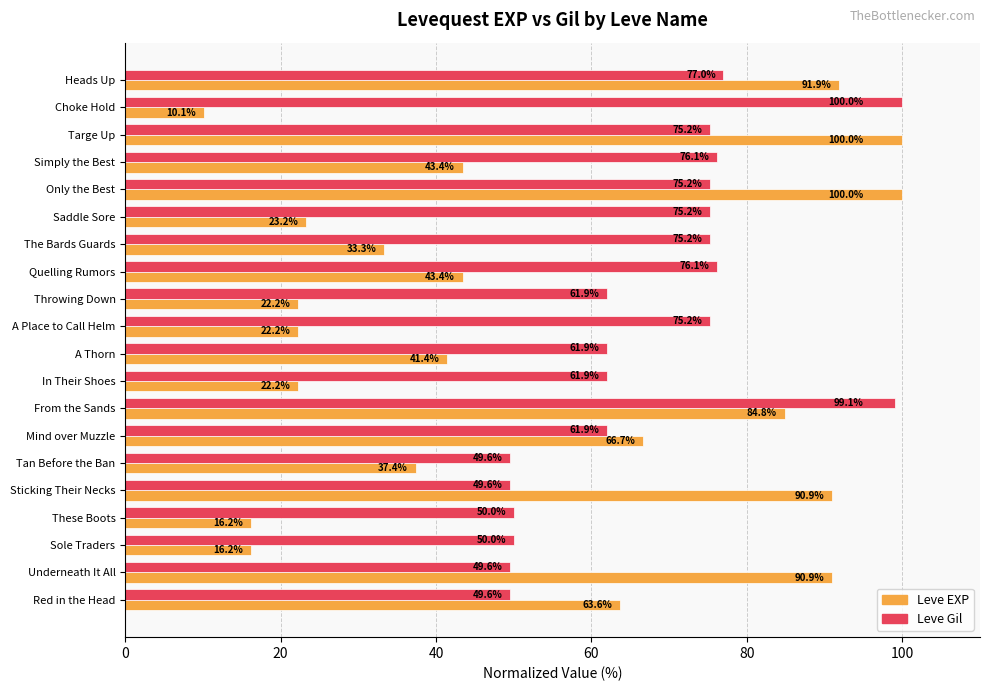

At which category is the sum across all series the highest?

From the Sands